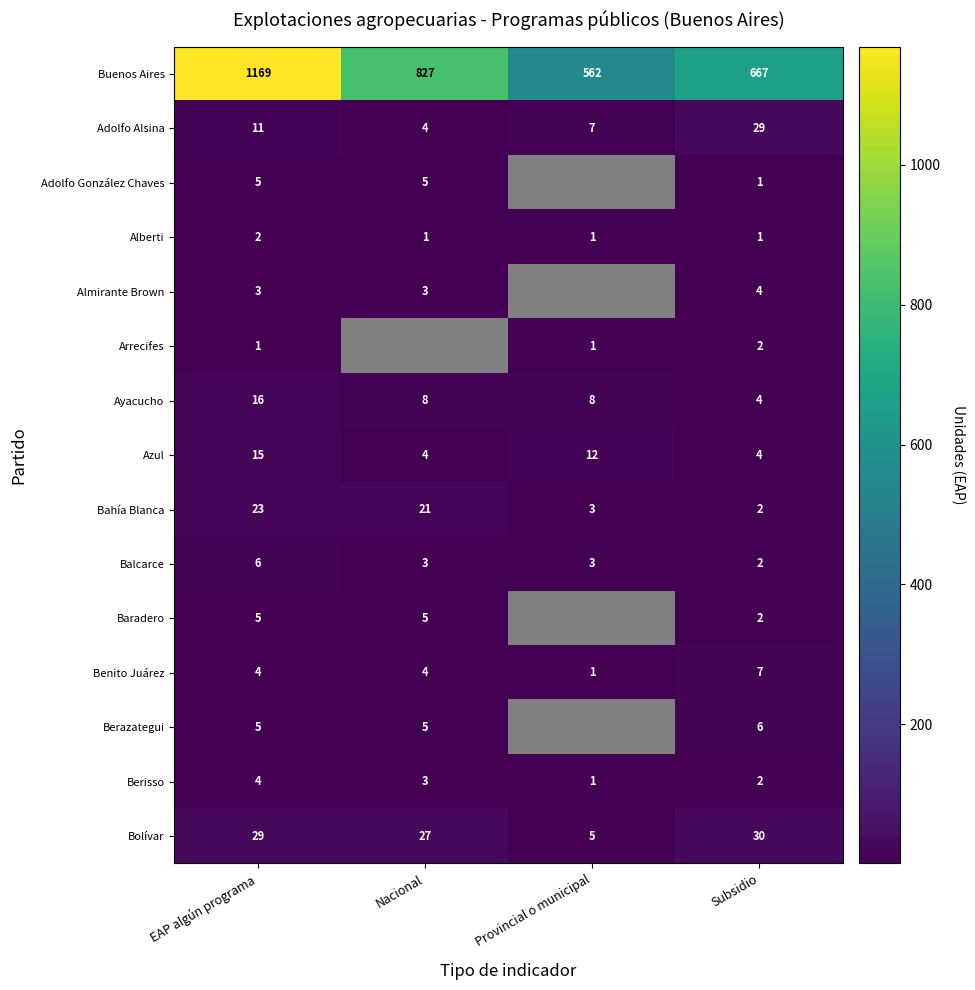

What is the greatest value displayed?

1169.0